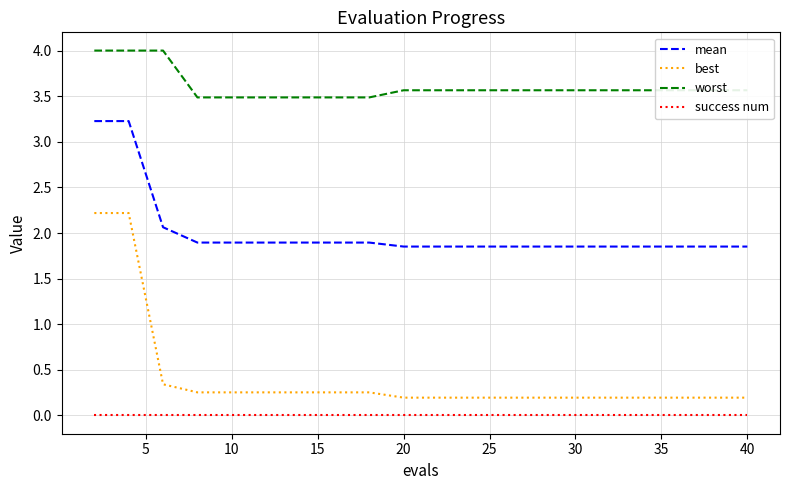

Does the chart display data point markers on the line(s)?

No